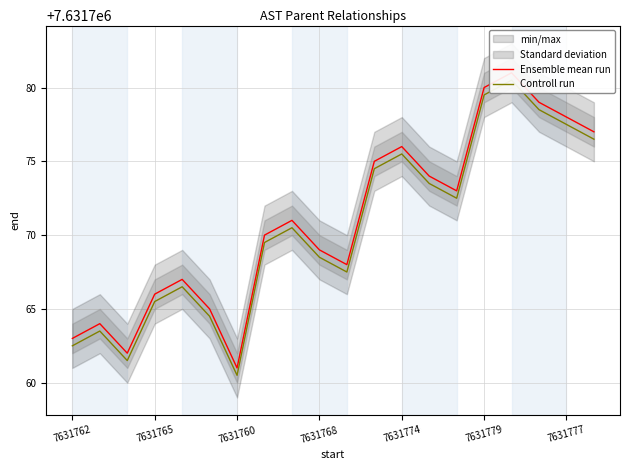

Does the chart have visible grid lines?

Yes